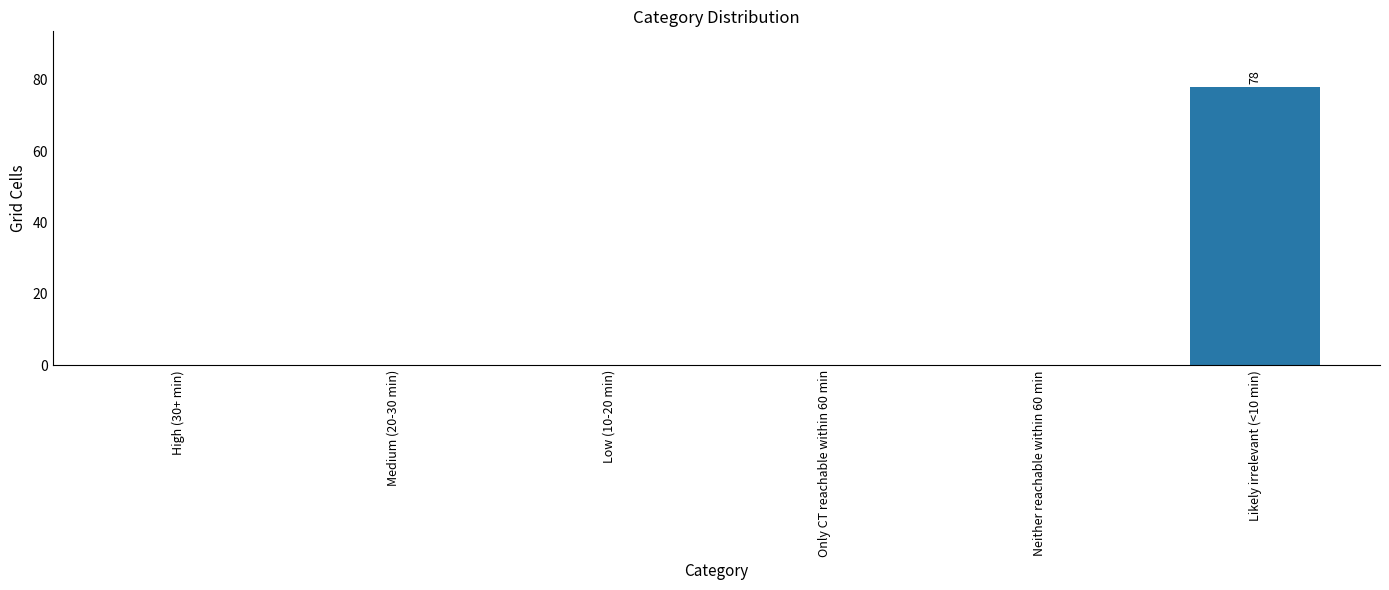

What is the sum of all values?

78